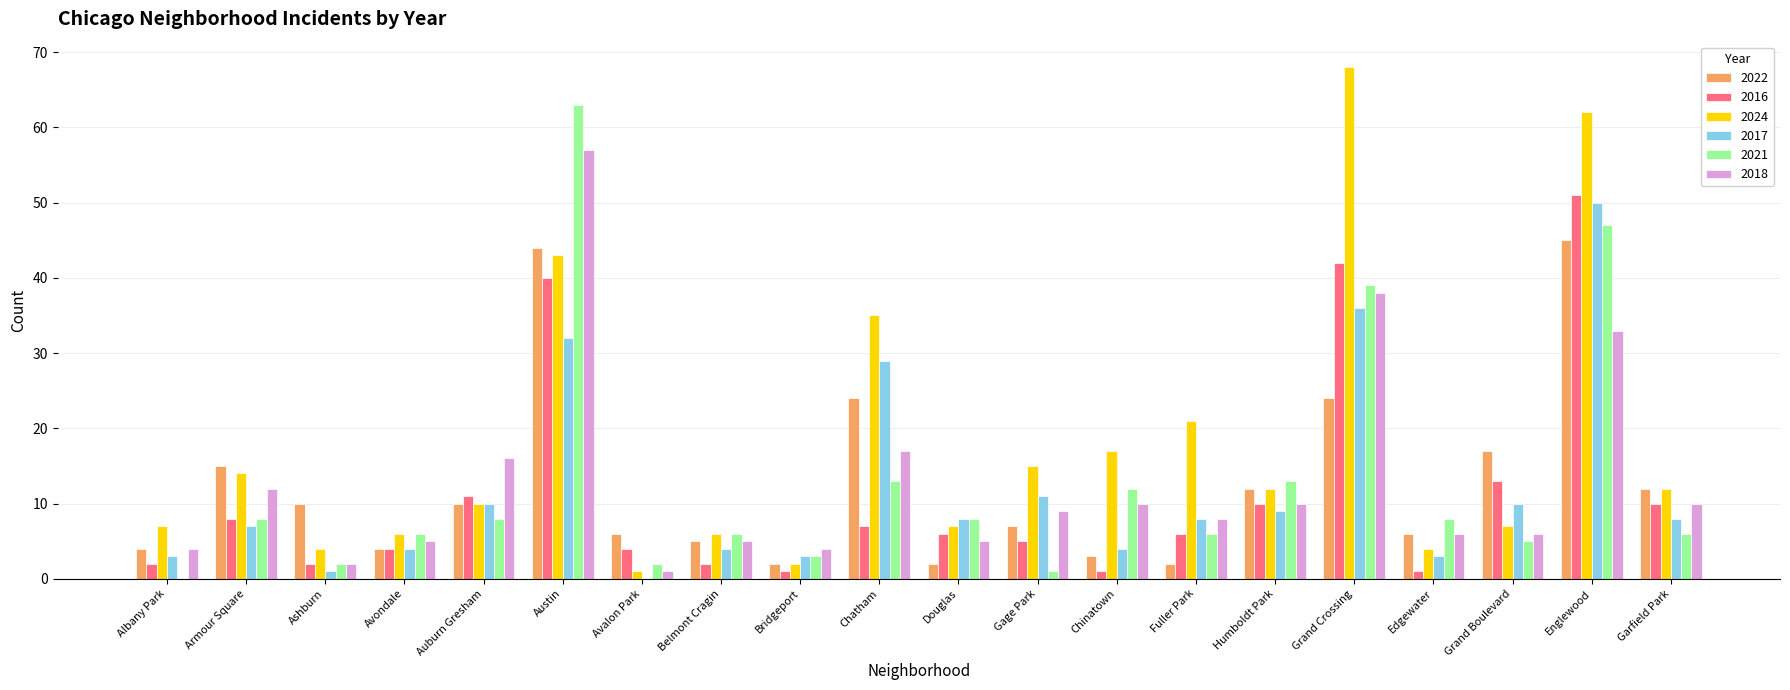

Reading left to right, what are all the values shown in this chart?

2022: Albany Park=4	Armour Square=15	Ashburn=10	Avondale=4	Auburn Gresham=10	Austin=44	Avalon Park=6	Belmont Cragin=5	Bridgeport=2	Chatham=24	Douglas=2	Gage Park=7	Chinatown=3	Fuller Park=2	Humboldt Park=12	Grand Crossing=24	Edgewater=6	Grand Boulevard=17	Englewood=45	Garfield Park=12
2016: Albany Park=2	Armour Square=8	Ashburn=2	Avondale=4	Auburn Gresham=11	Austin=40	Avalon Park=4	Belmont Cragin=2	Bridgeport=1	Chatham=7	Douglas=6	Gage Park=5	Chinatown=1	Fuller Park=6	Humboldt Park=10	Grand Crossing=42	Edgewater=1	Grand Boulevard=13	Englewood=51	Garfield Park=10
2024: Albany Park=7	Armour Square=14	Ashburn=4	Avondale=6	Auburn Gresham=10	Austin=43	Avalon Park=1	Belmont Cragin=6	Bridgeport=2	Chatham=35	Douglas=7	Gage Park=15	Chinatown=17	Fuller Park=21	Humboldt Park=12	Grand Crossing=68	Edgewater=4	Grand Boulevard=7	Englewood=62	Garfield Park=12
2017: Albany Park=3	Armour Square=7	Ashburn=1	Avondale=4	Auburn Gresham=10	Austin=32	Avalon Park=0	Belmont Cragin=4	Bridgeport=3	Chatham=29	Douglas=8	Gage Park=11	Chinatown=4	Fuller Park=8	Humboldt Park=9	Grand Crossing=36	Edgewater=3	Grand Boulevard=10	Englewood=50	Garfield Park=8
2021: Albany Park=0	Armour Square=8	Ashburn=2	Avondale=6	Auburn Gresham=8	Austin=63	Avalon Park=2	Belmont Cragin=6	Bridgeport=3	Chatham=13	Douglas=8	Gage Park=1	Chinatown=12	Fuller Park=6	Humboldt Park=13	Grand Crossing=39	Edgewater=8	Grand Boulevard=5	Englewood=47	Garfield Park=6
2018: Albany Park=4	Armour Square=12	Ashburn=2	Avondale=5	Auburn Gresham=16	Austin=57	Avalon Park=1	Belmont Cragin=5	Bridgeport=4	Chatham=17	Douglas=5	Gage Park=9	Chinatown=10	Fuller Park=8	Humboldt Park=10	Grand Crossing=38	Edgewater=6	Grand Boulevard=6	Englewood=33	Garfield Park=10